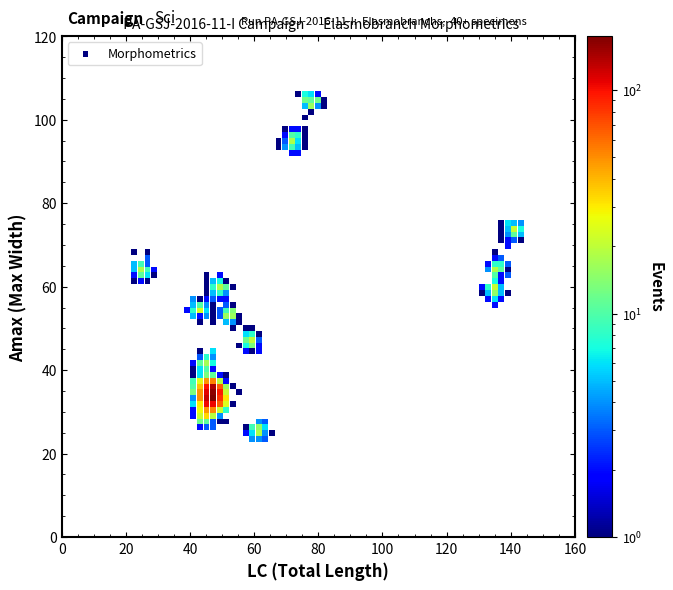

What is the range of Y values (max minus min)?

82.6